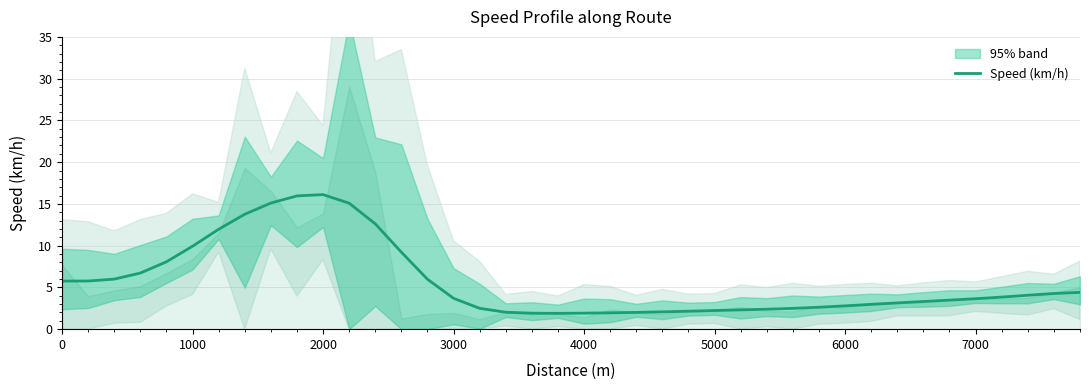

What is the minimum value for Speed (km/h)?

1.9